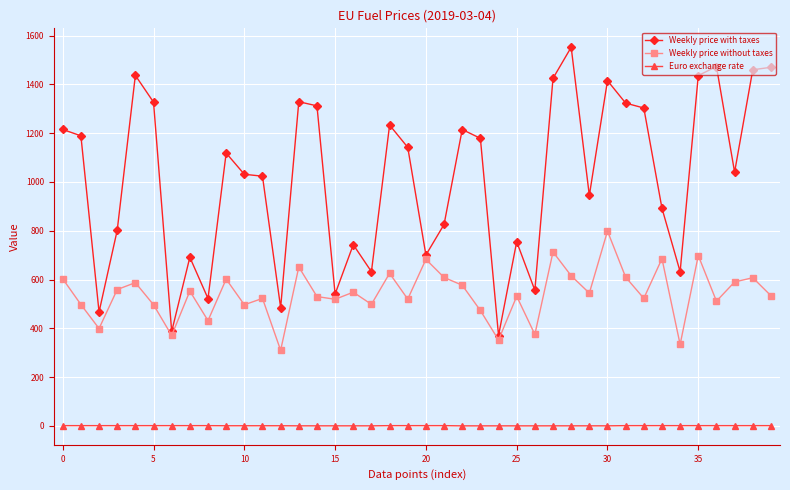

At how many categories does at least one series exceed 1277?

13